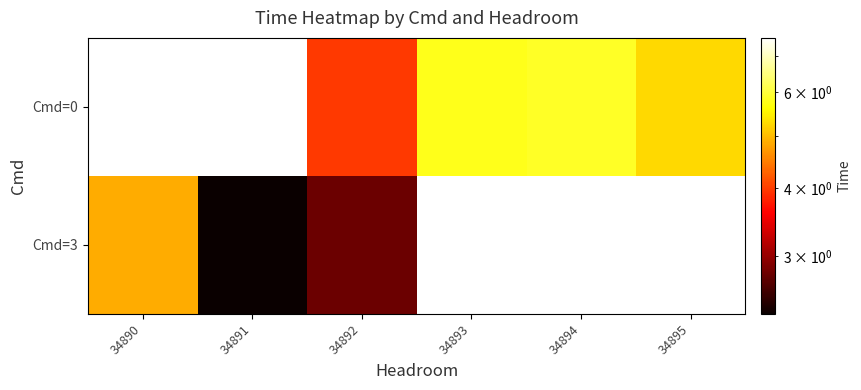

Is it true that Cmd=3 equals 2.8 at 34892?

True